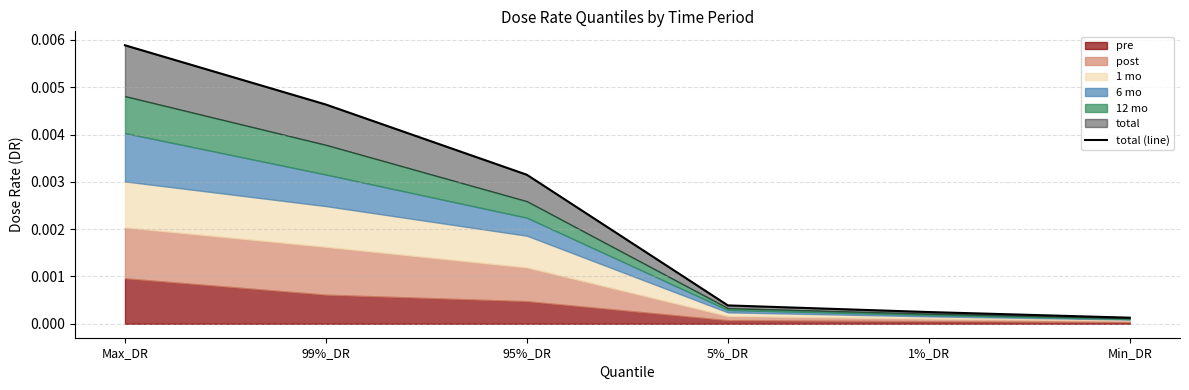

Where is the data nearest to the value 0?

Min_DR